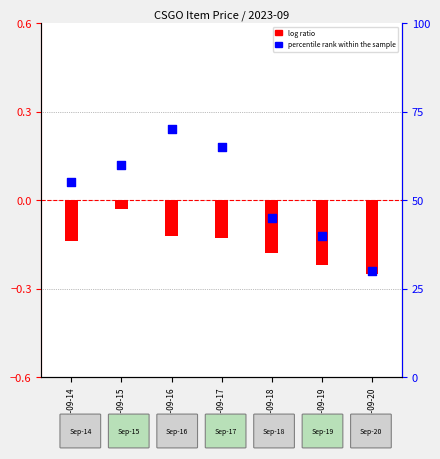

What is the total value across all series at 2023-09-16?

69.9